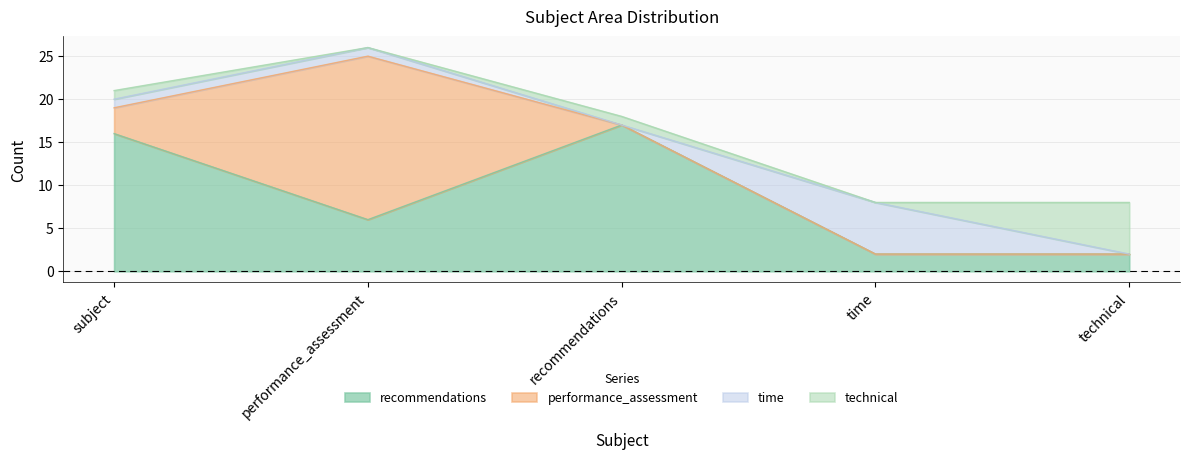

At how many categories does at least one series exceed 2?

5